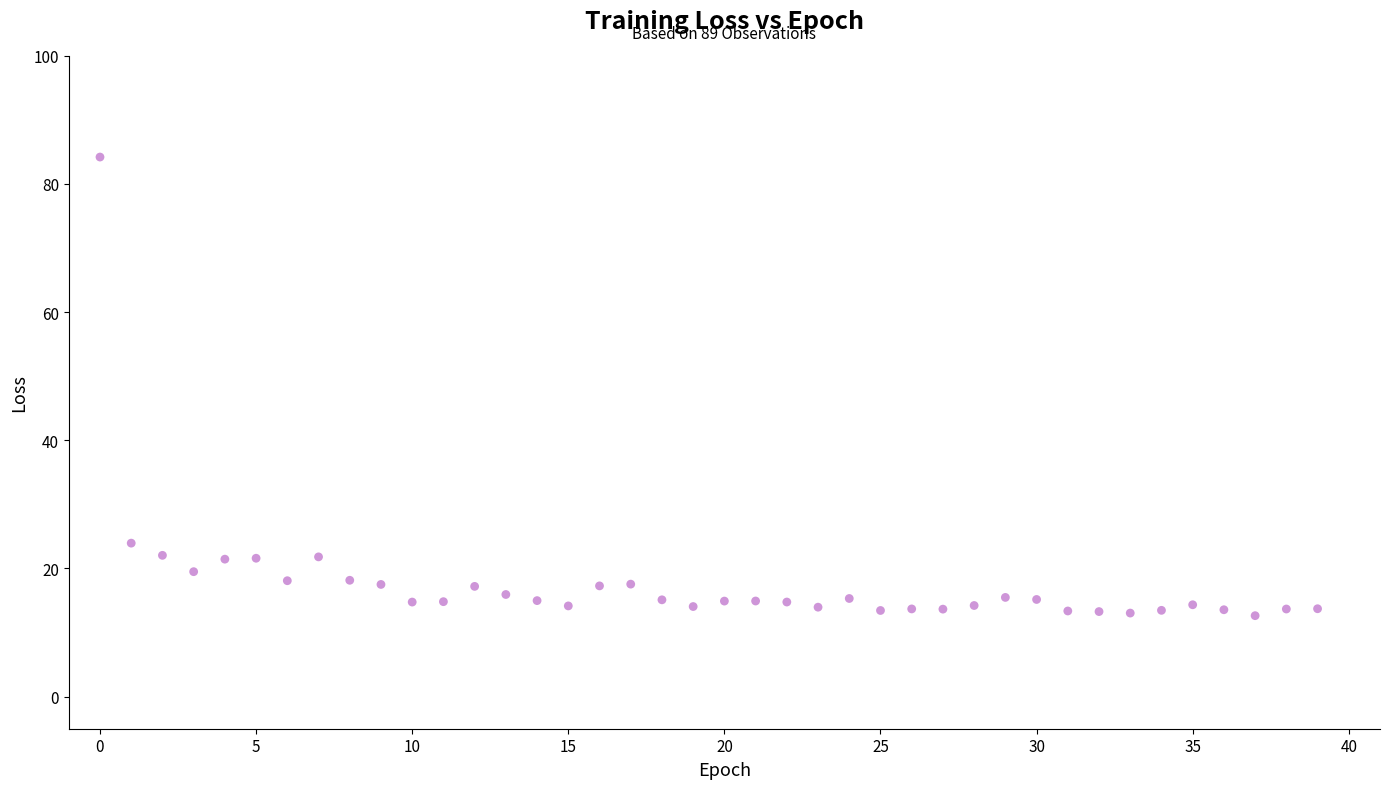

What Y value in the scatter plot is closest to 48?

24.0